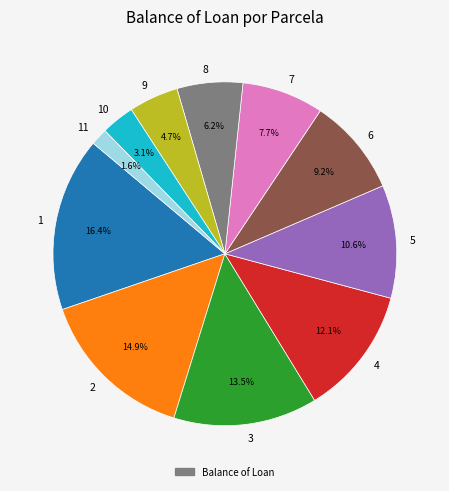

To the nearest percent, what is the average slice percentage?

9%